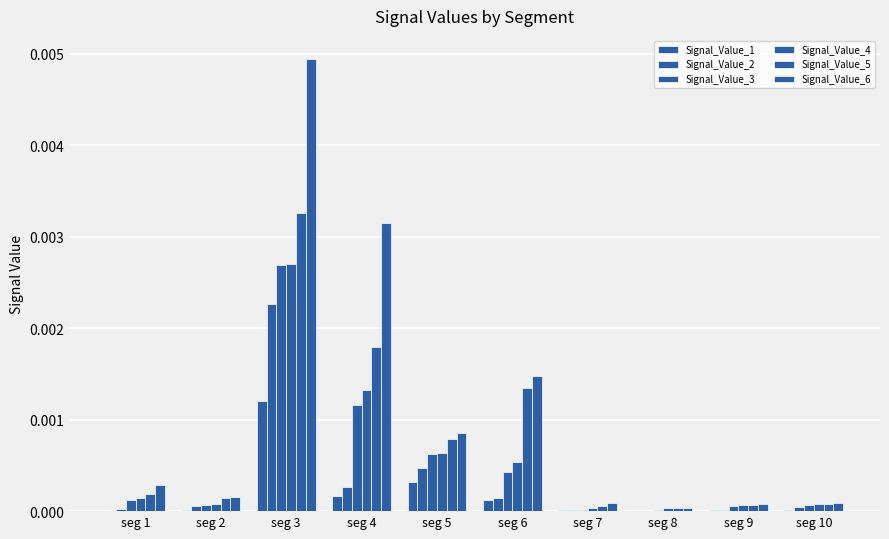

Does the chart contain stacked bars?

No